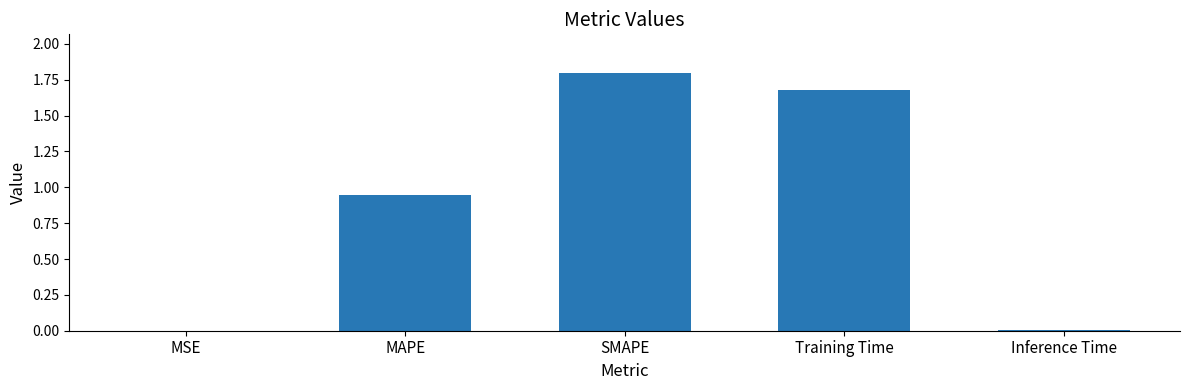

Is it true that the value at Training Time is 1.7?

True